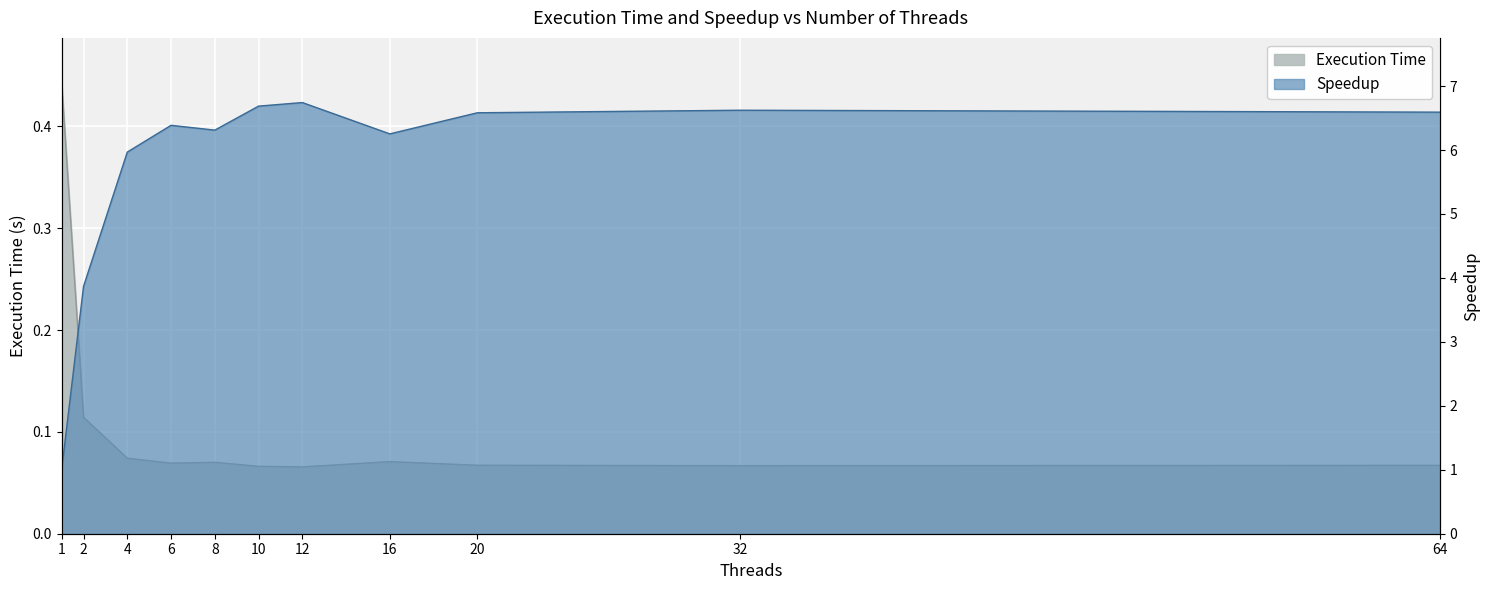

The Execution Time series shows 0.0 at 16. True or false?

False